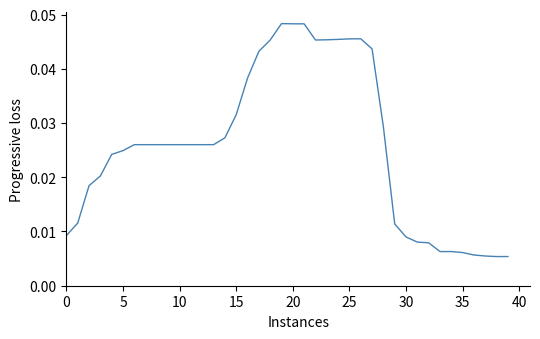

Count the number of data series in this chart.

1